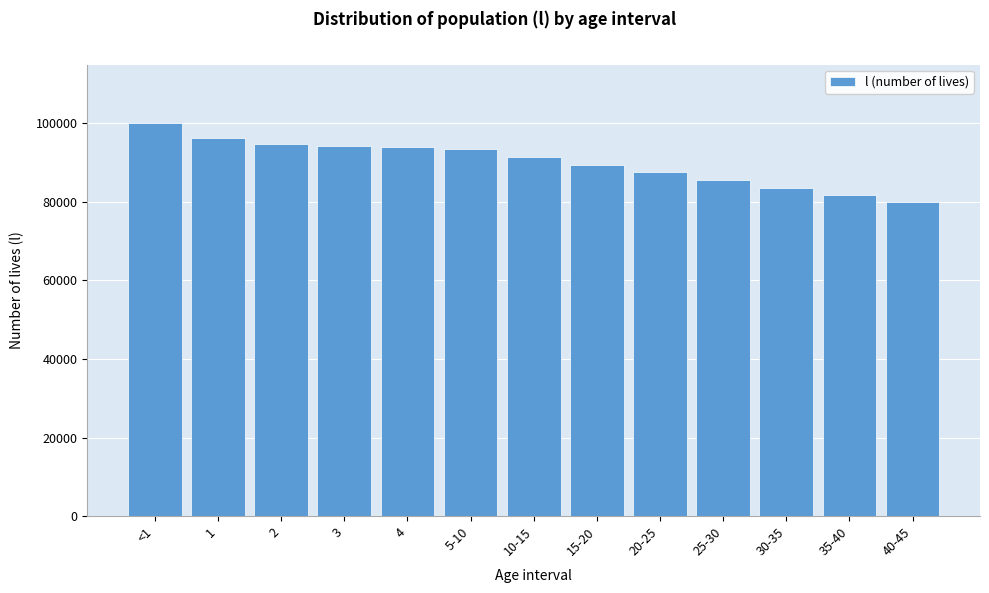

Read the value at 2.

94700